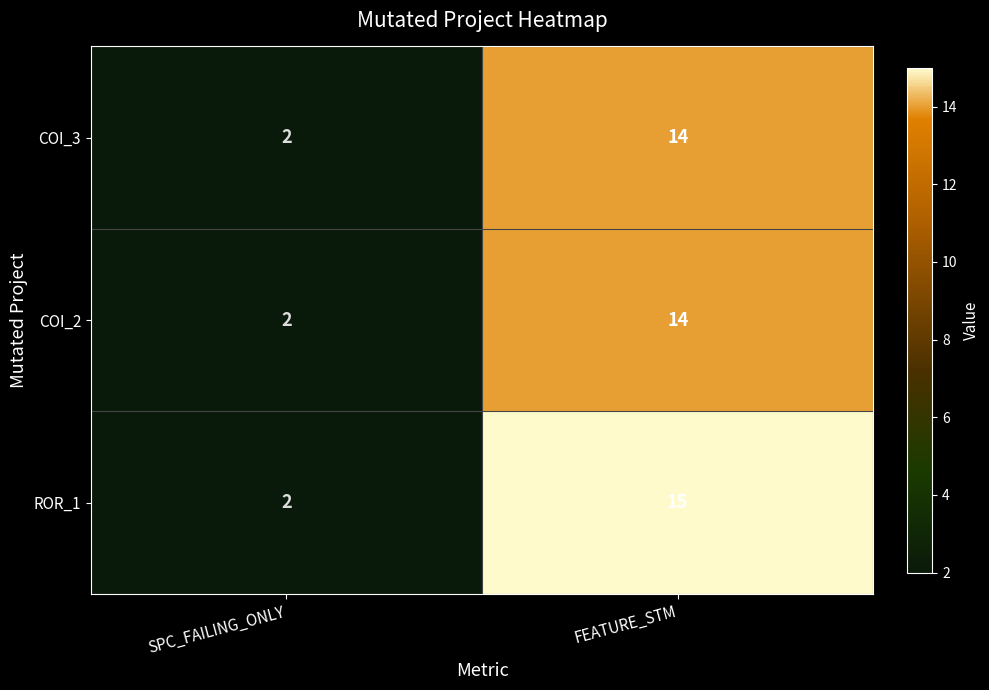

Which series has the largest total across all categories?

ROR_1